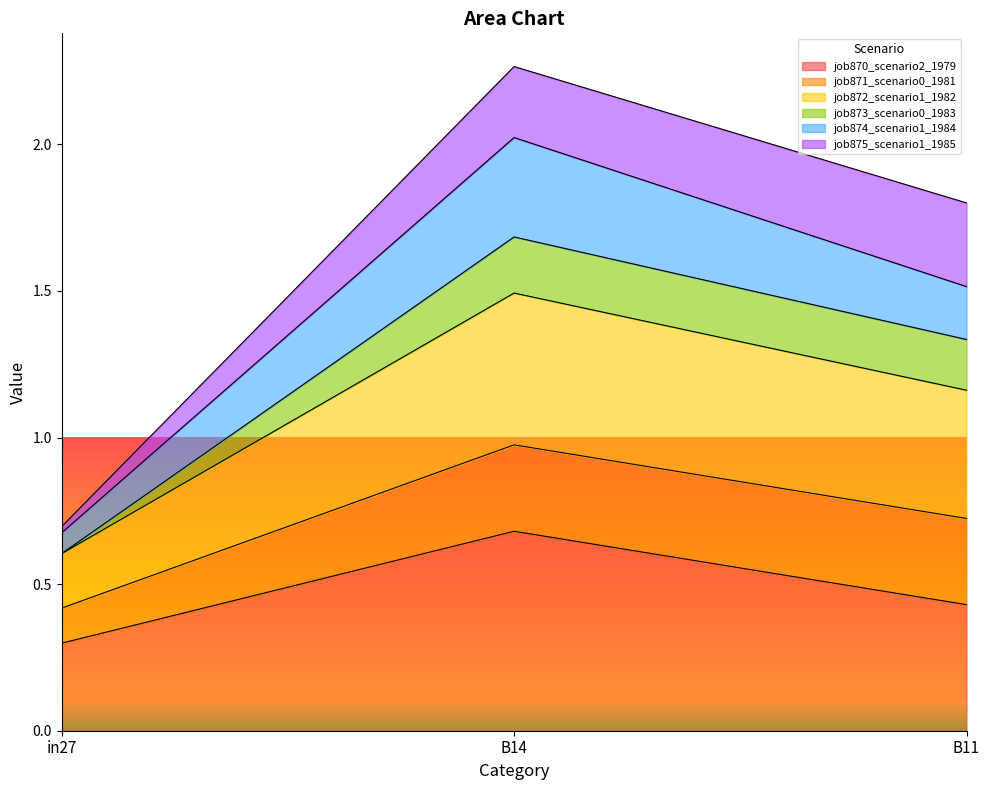

What is the average value of the job870_scenario2_1979 series?

0.5